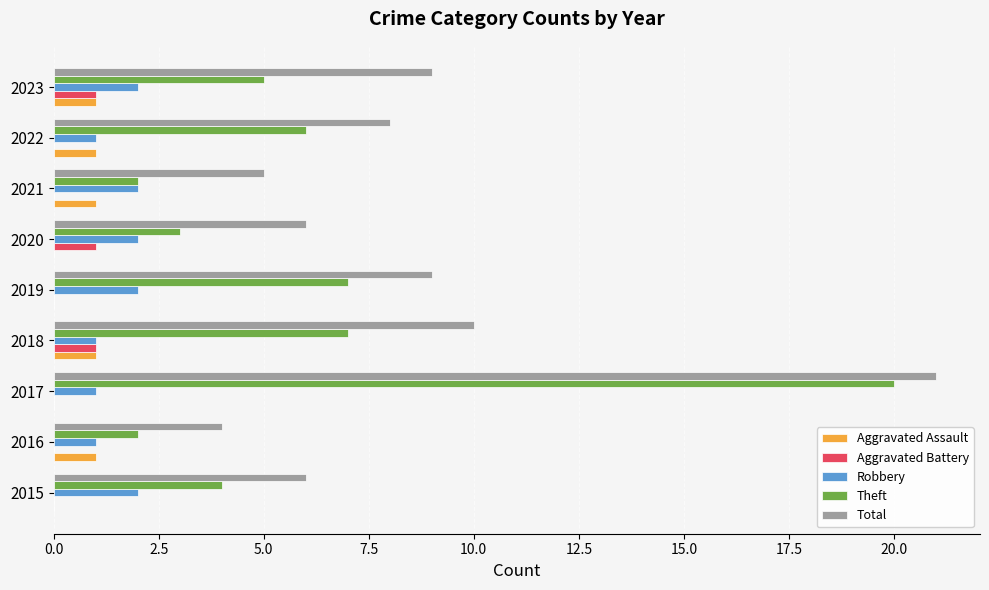

Which category has the highest value in the Total series?

2017